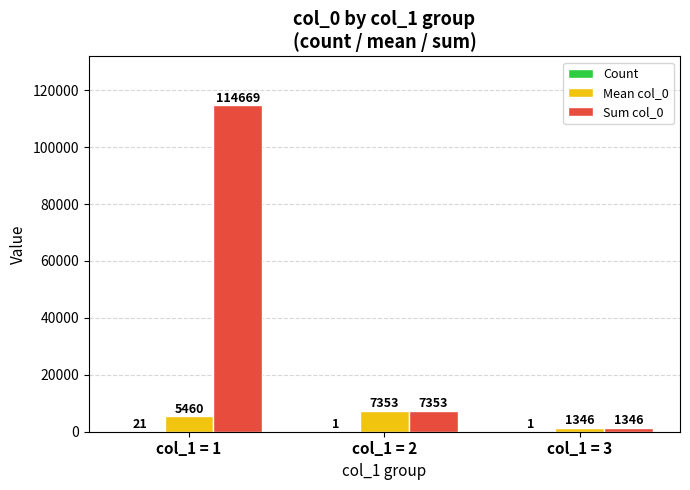

At which category is the sum across all series the highest?

col_1 = 1